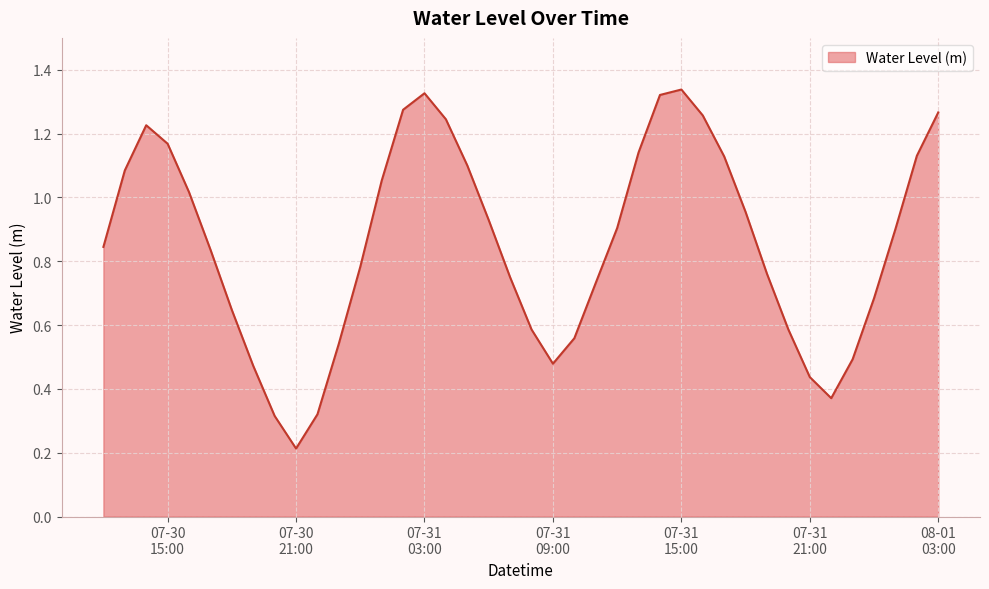

How many points are higher than both their immediate neighbors (excluding endpoints)?

3